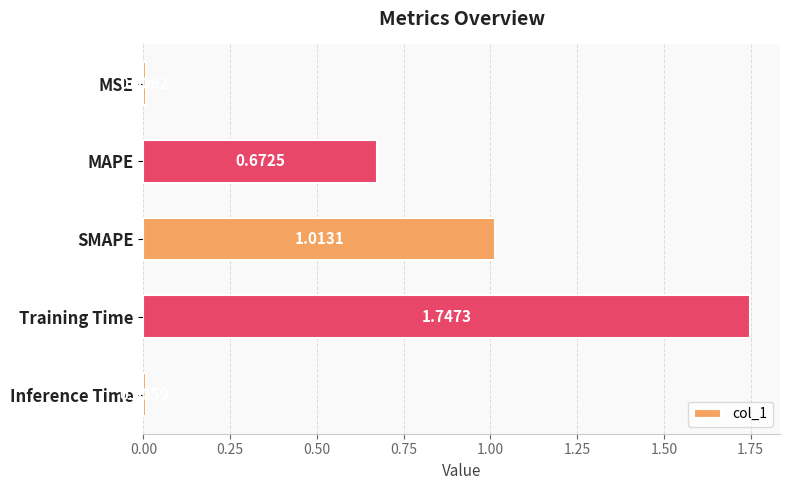

At which label is the value closest to 0?

Inference Time